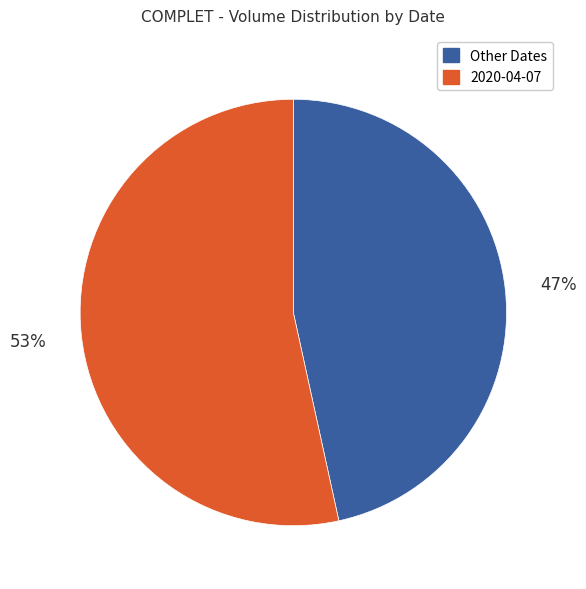

To the nearest percent, what is the average slice percentage?

50%